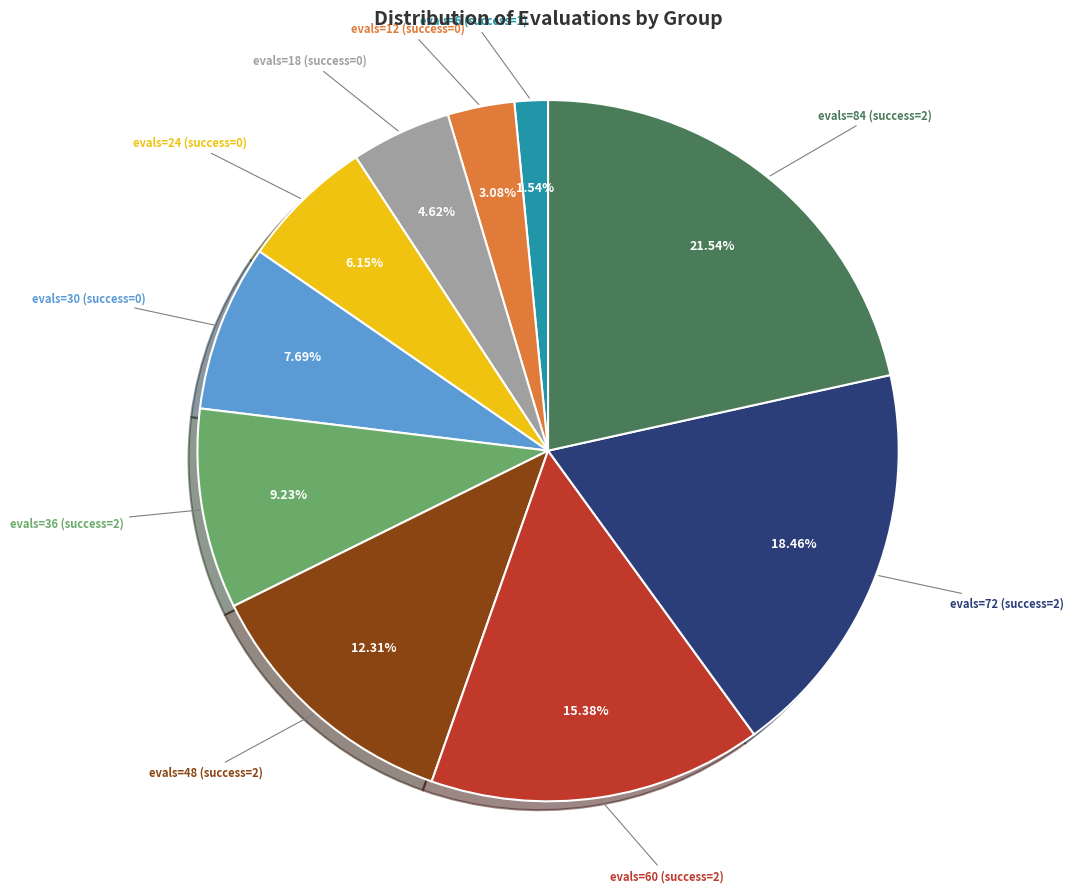

Between evals=30 (success=0) and evals=60 (success=2), which is larger?

evals=60 (success=2)